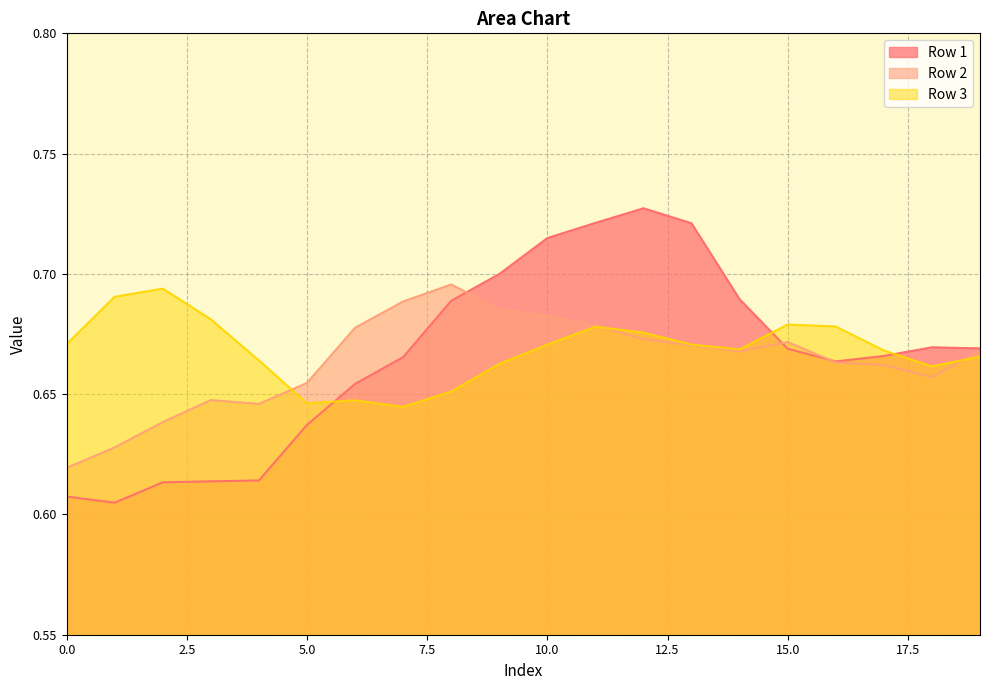

Does the chart display data point markers on the line(s)?

No